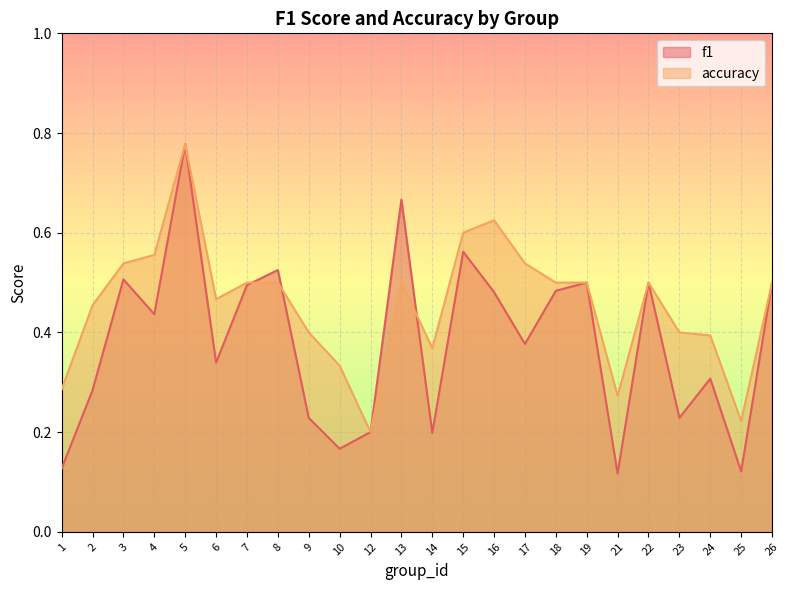

How many categories are shown in the chart?

24